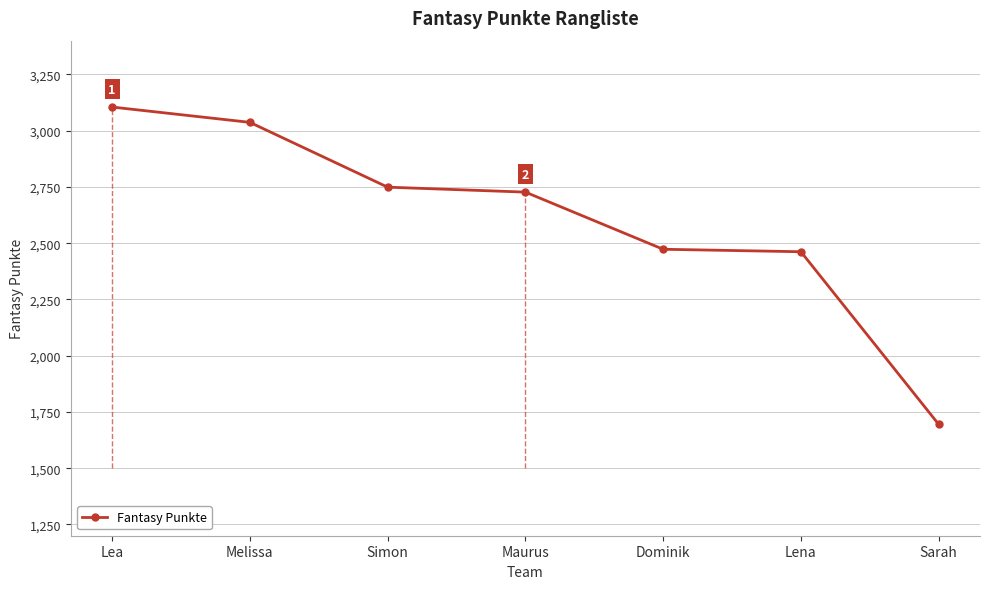

At which category does the chart reach its peak across all series?

Lea